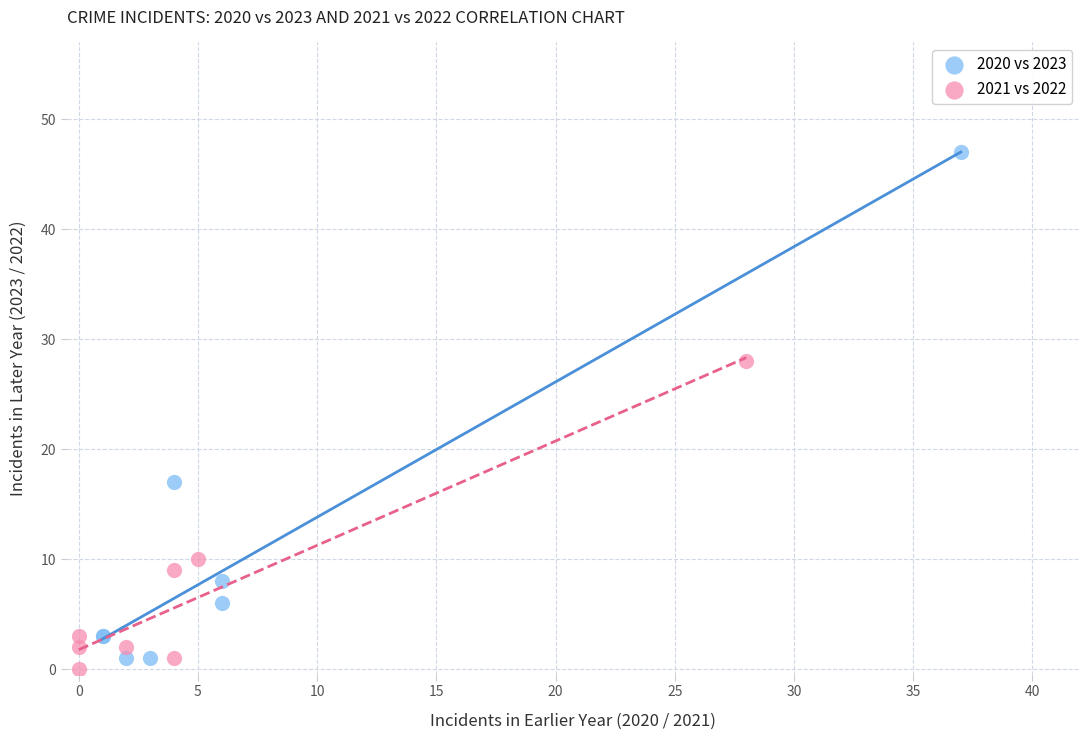

Which series reaches the maximum Y coordinate?

2020 vs 2023